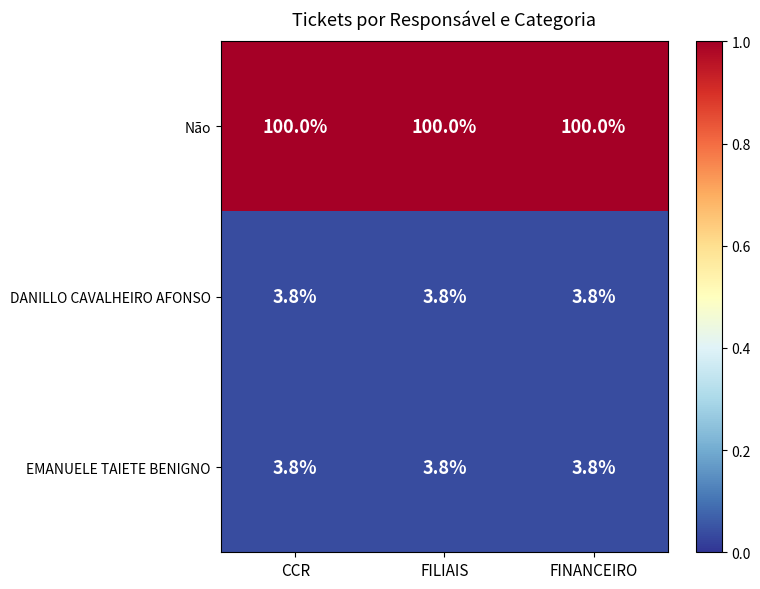

Which series has the largest total across all categories?

Não